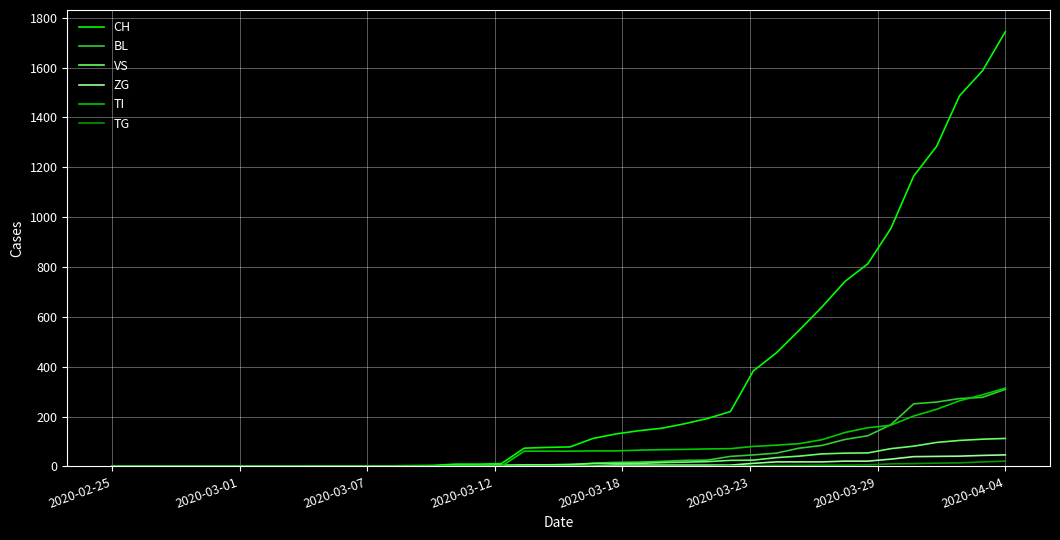

What are all the series names shown in the legend?

CH, BL, VS, ZG, TI, TG